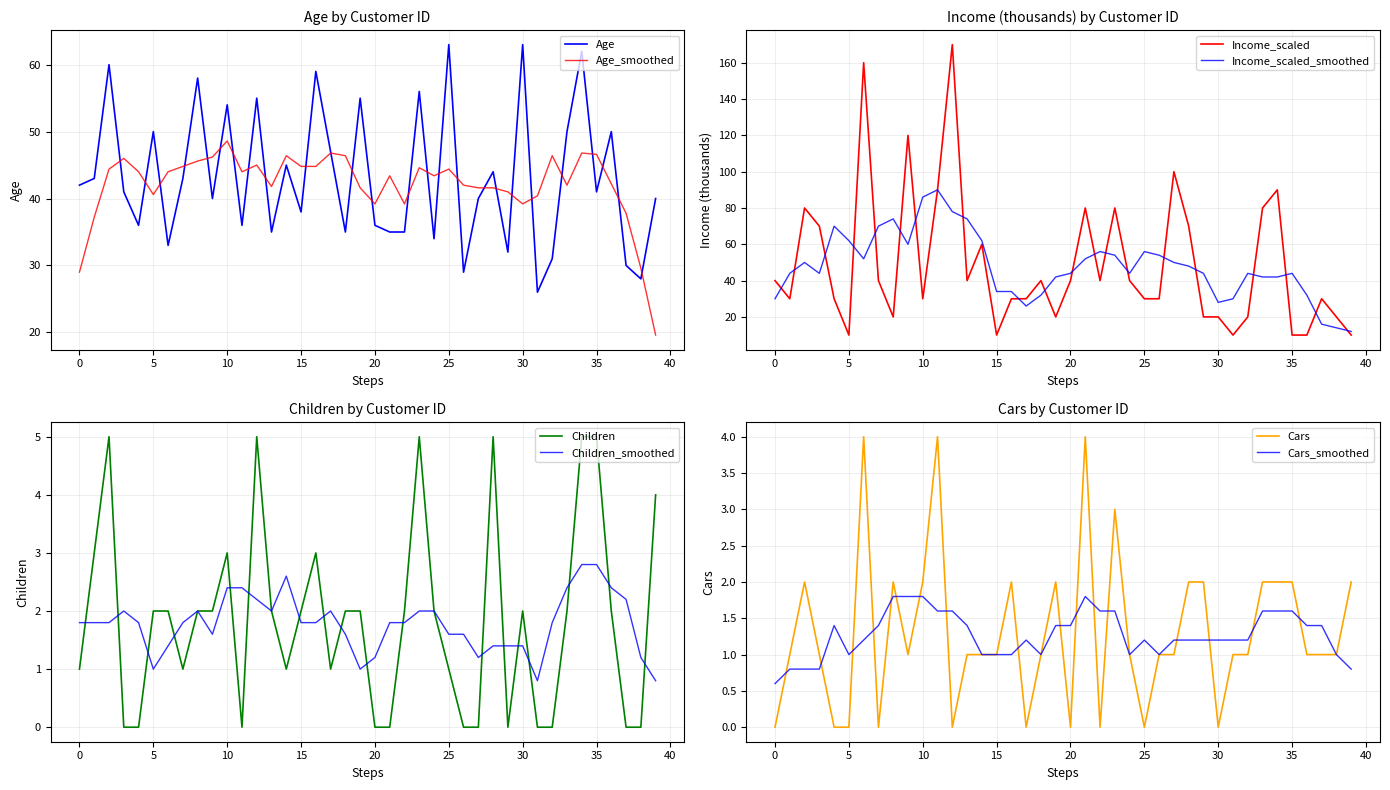

Reading right to left, transcribe all the data shown in this chart.

Age: 40	28	30	50	41	62	50	31	26	63	32	44	40	29	63	34	56	35	35	36	55	35	47	59	38	45	35	55	36	54	40	58	43	33	50	36	41	60	43	42
Income_scaled: 10	20	30	10	10	90	80	20	10	20	20	70	100	30	30	40	80	40	80	40	20	40	30	30	10	60	40	170	90	30	120	20	40	160	10	30	70	80	30	40
Children: 4	0	0	2	5	5	2	0	0	2	0	5	0	0	1	2	5	2	0	0	2	2	1	3	2	1	2	5	0	3	2	2	1	2	2	0	0	5	3	1
Cars: 2	1	1	1	2	2	2	1	1	0	2	2	1	1	0	1	3	0	4	0	2	1	0	2	1	1	1	0	4	2	1	2	0	4	0	0	1	2	1	0